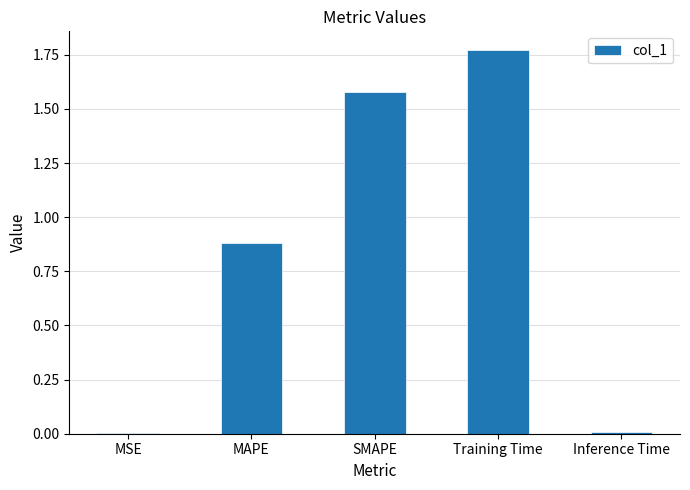

At which category does the chart reach its peak across all series?

Training Time